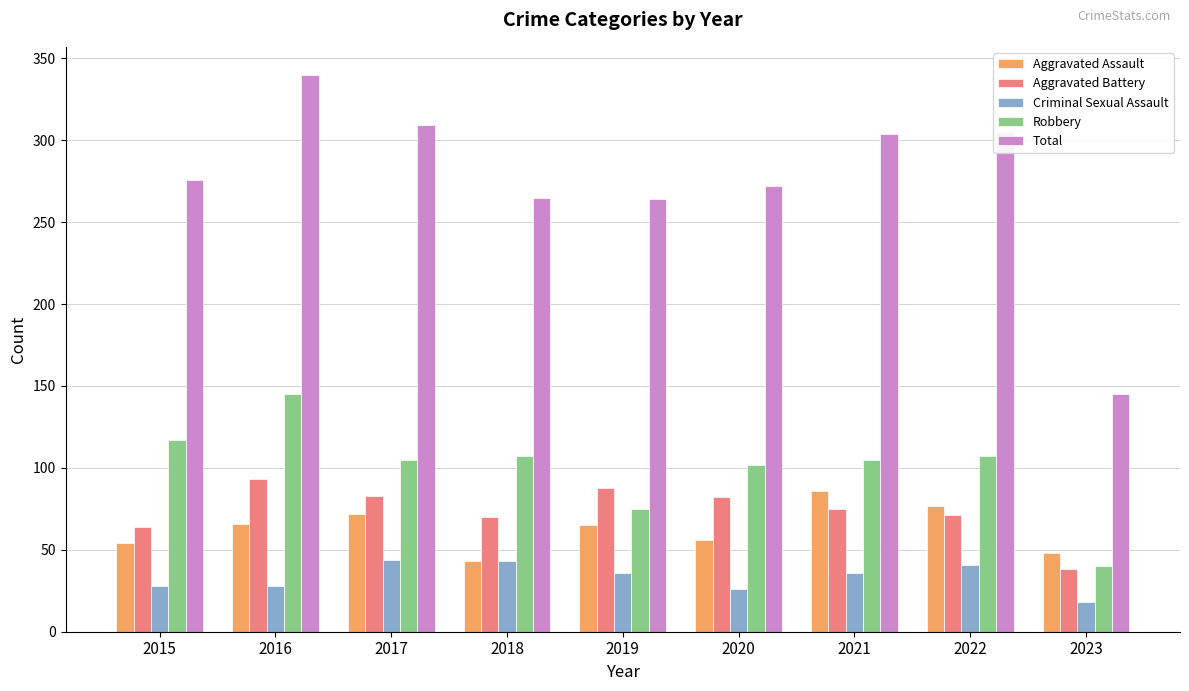

What is the difference between the Aggravated Battery values at 2023 and 2017?

45